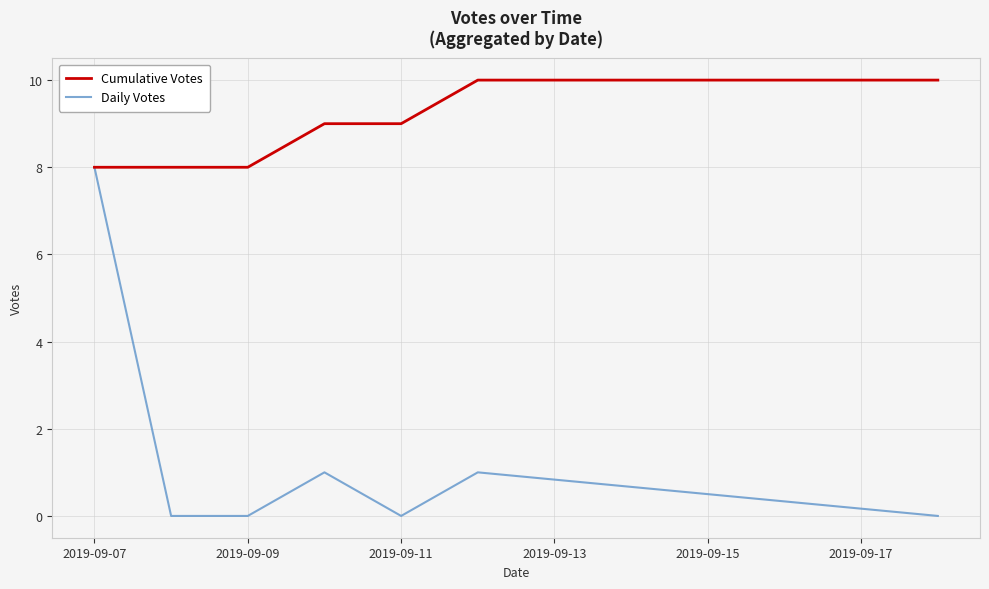

What is the maximum value for Cumulative Votes?

10